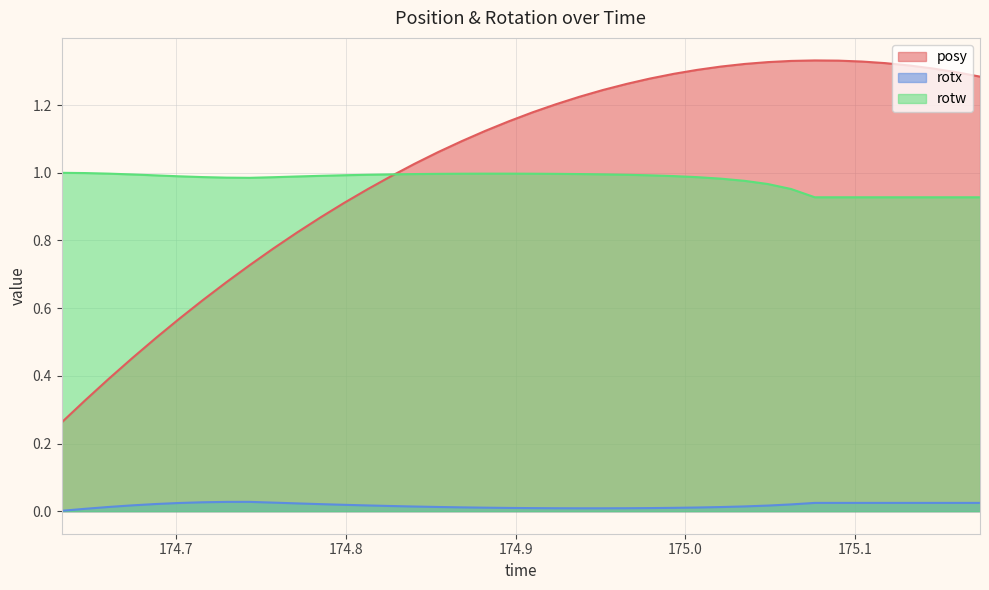

List the series in order of their peak value, lowest first.

rotx, rotw, posy